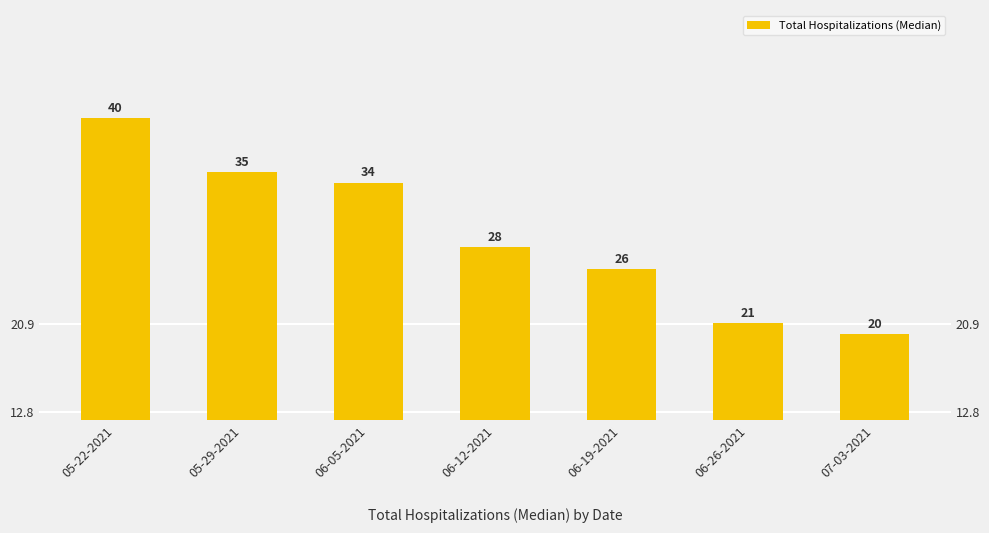

At which label does the data first exceed 28?

05-22-2021